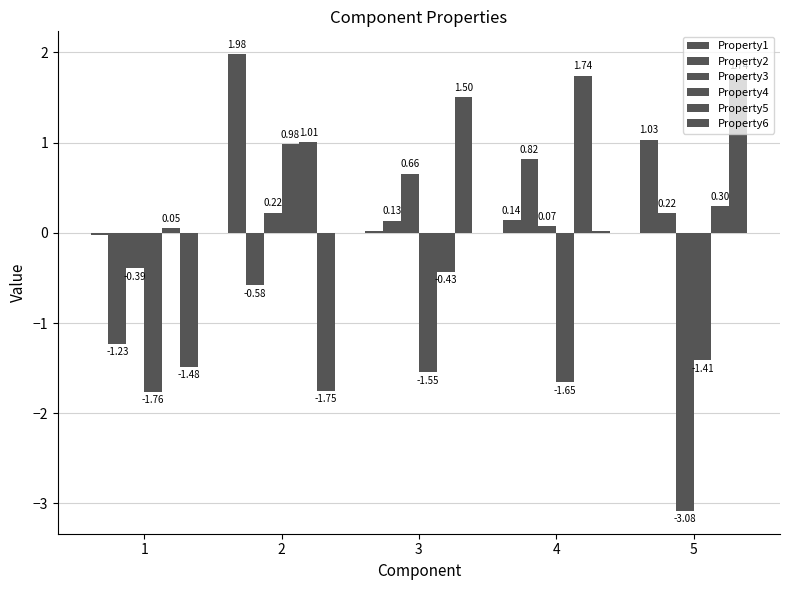

What is the lowest value of the Property4 series?

-1.8